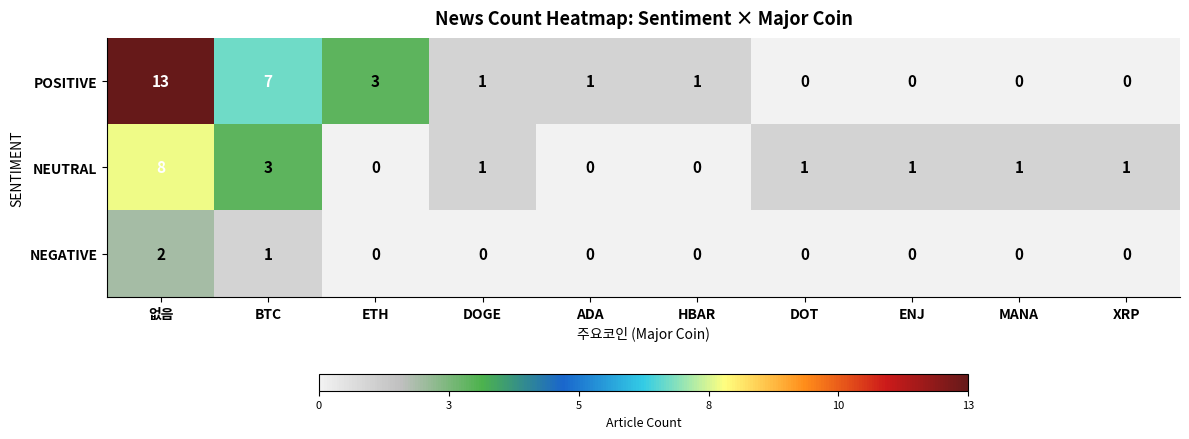

Rank the series by their average value, from lowest to highest.

NEGATIVE, NEUTRAL, POSITIVE